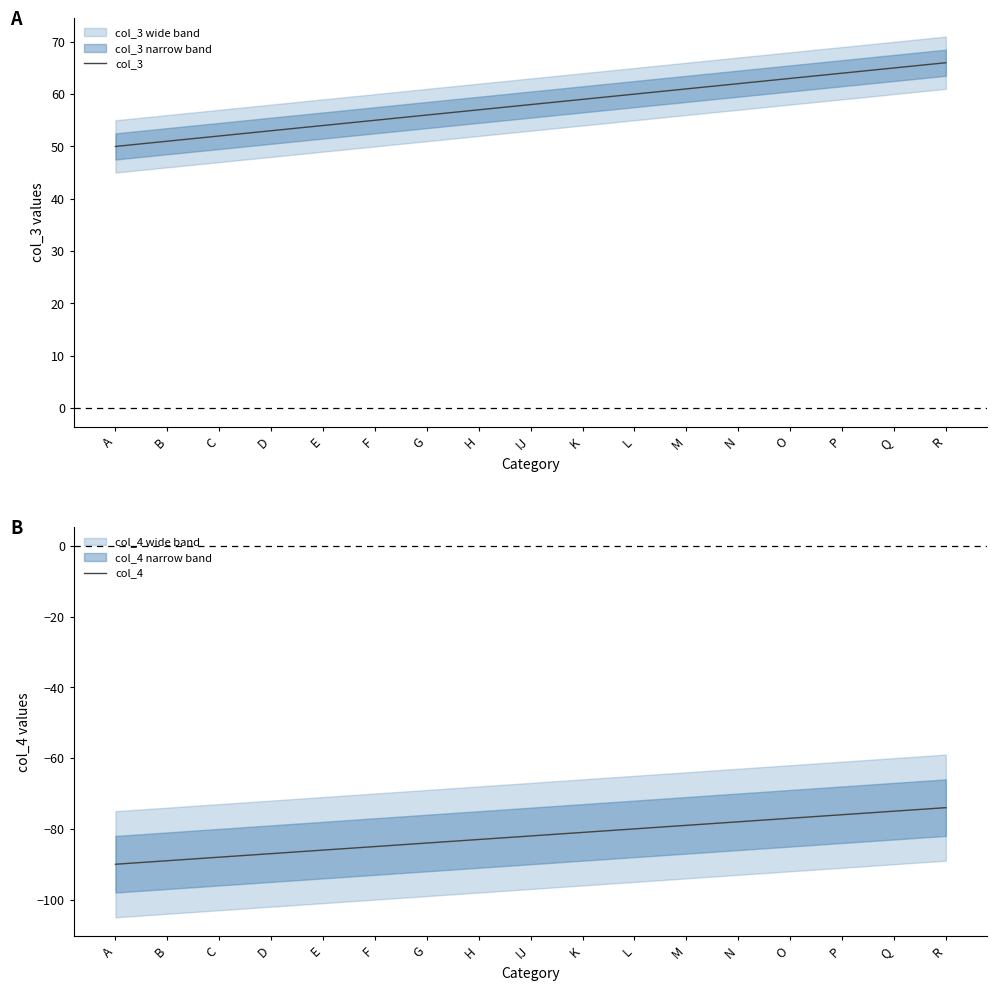

At which label does col_4 first exceed -82?

K